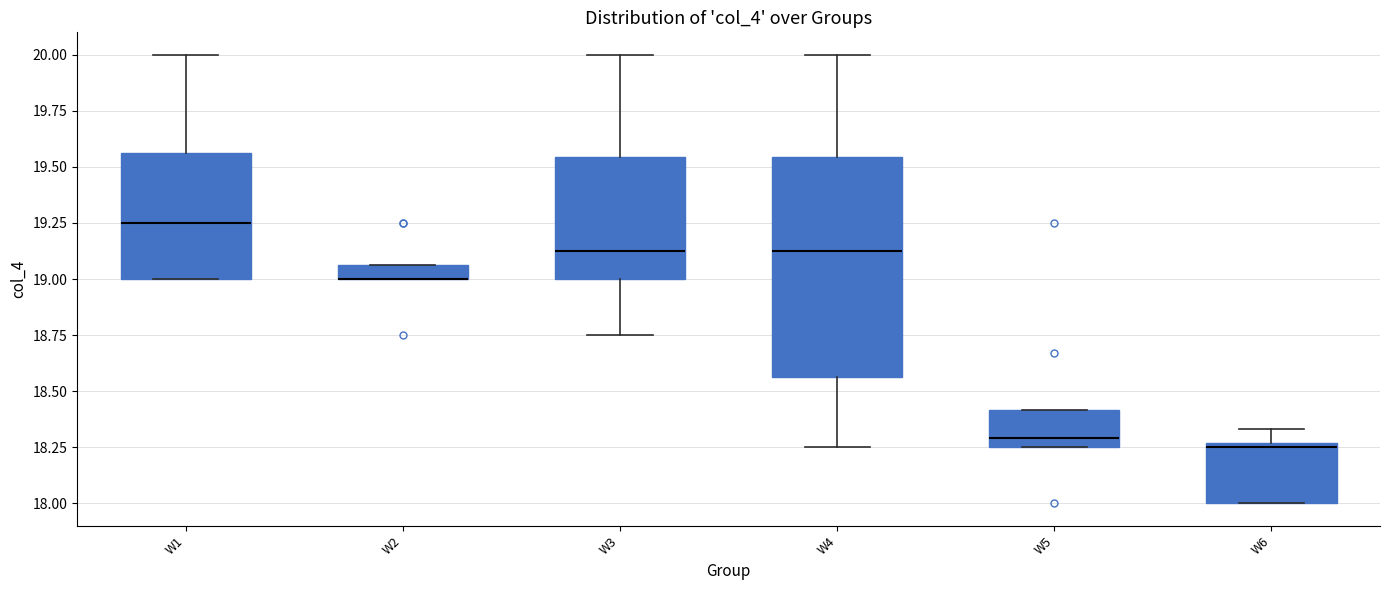

Where is the upper edge of the box for W5 on the y-axis? The values are not printed on the chart, so give them approximately, as read against the axis.

18.40